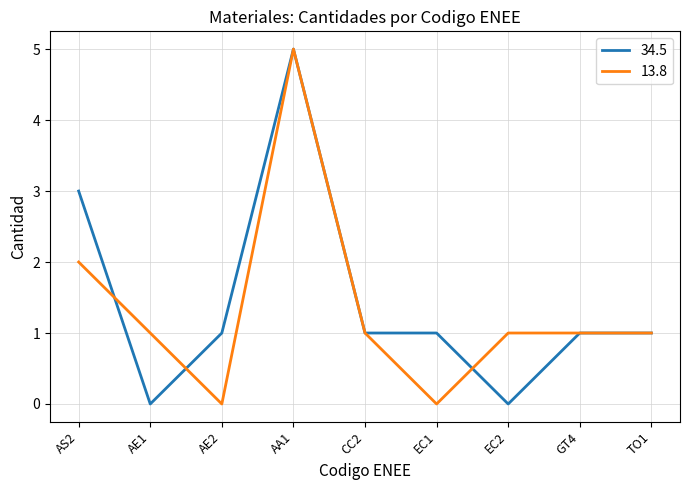

What is the maximum value shown in the chart?

5